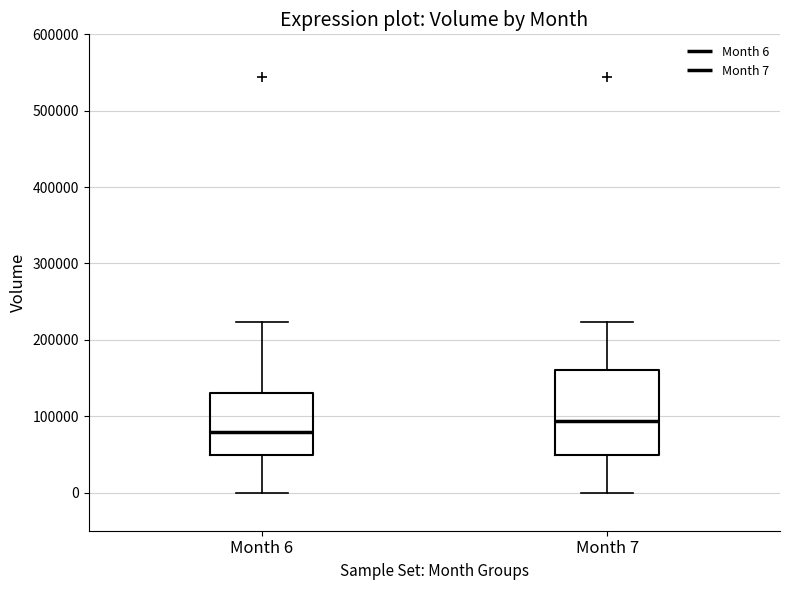

Which box is the tallest, from its lower edge to its upper edge?

Month 7